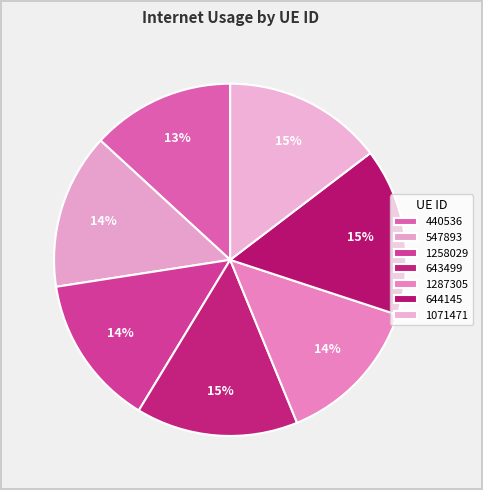

What percentage is the 440536 slice, to the nearest percent?

13%